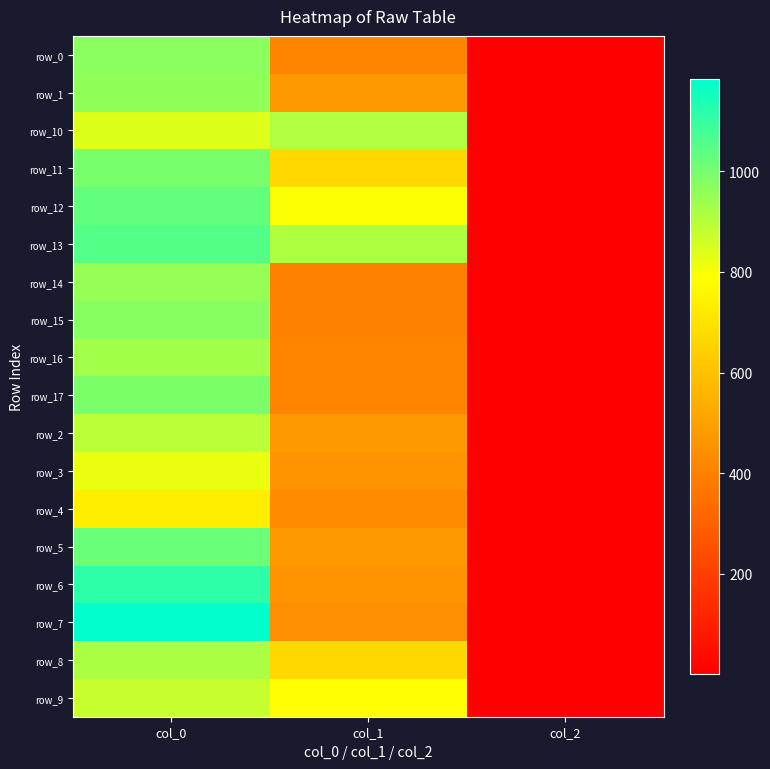

Which category has the highest value across all series?

col_0